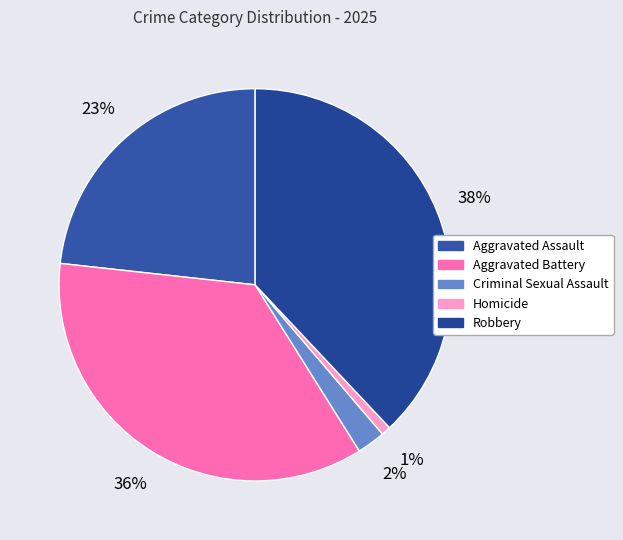

How much of the chart is everything except Homicide?

99.2%